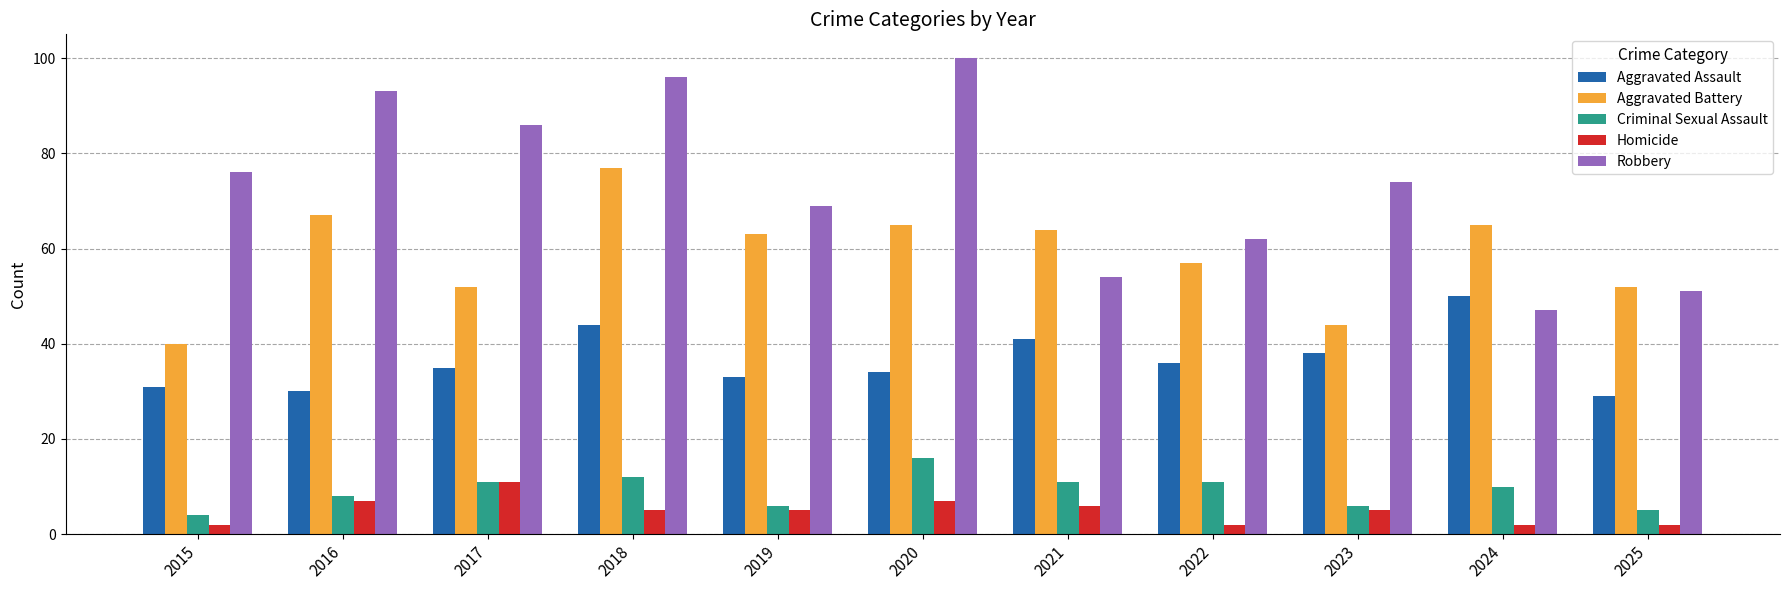

At which label is Homicide closest to 6?

2021